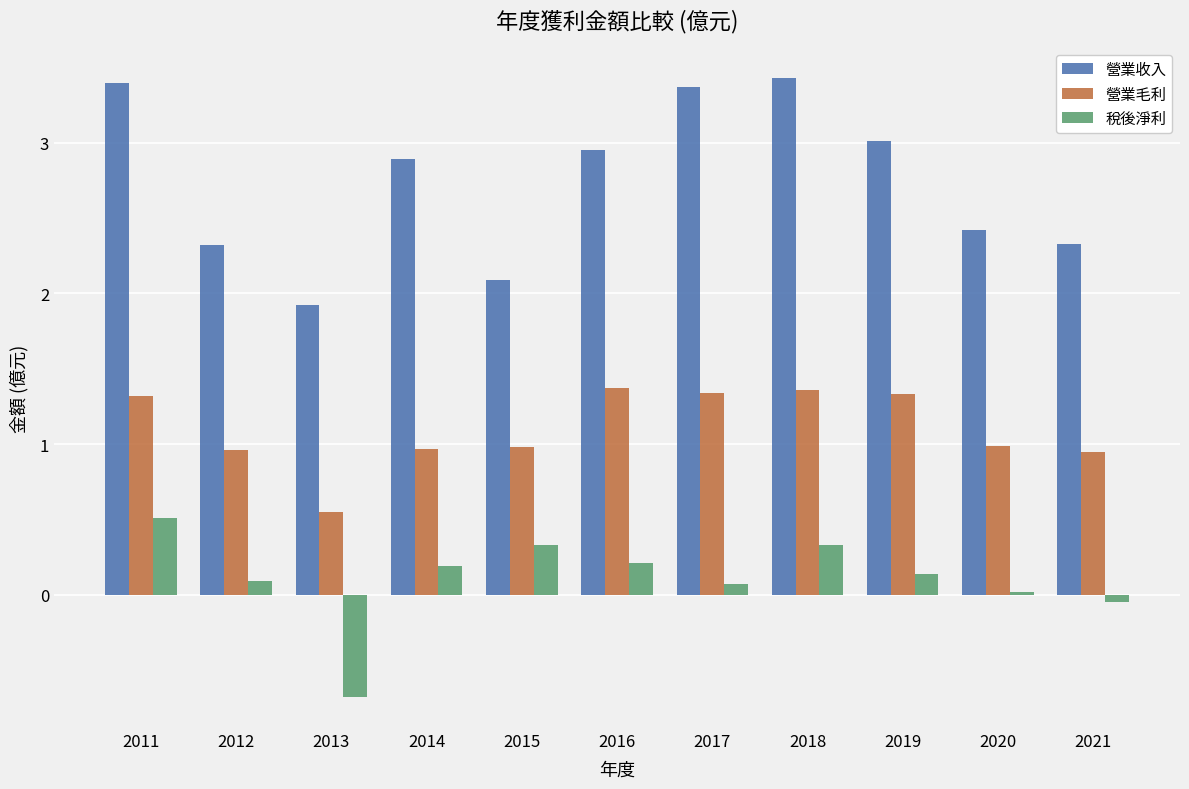

What is the difference between the 營業收入 values at 2011 and 2014?

0.5